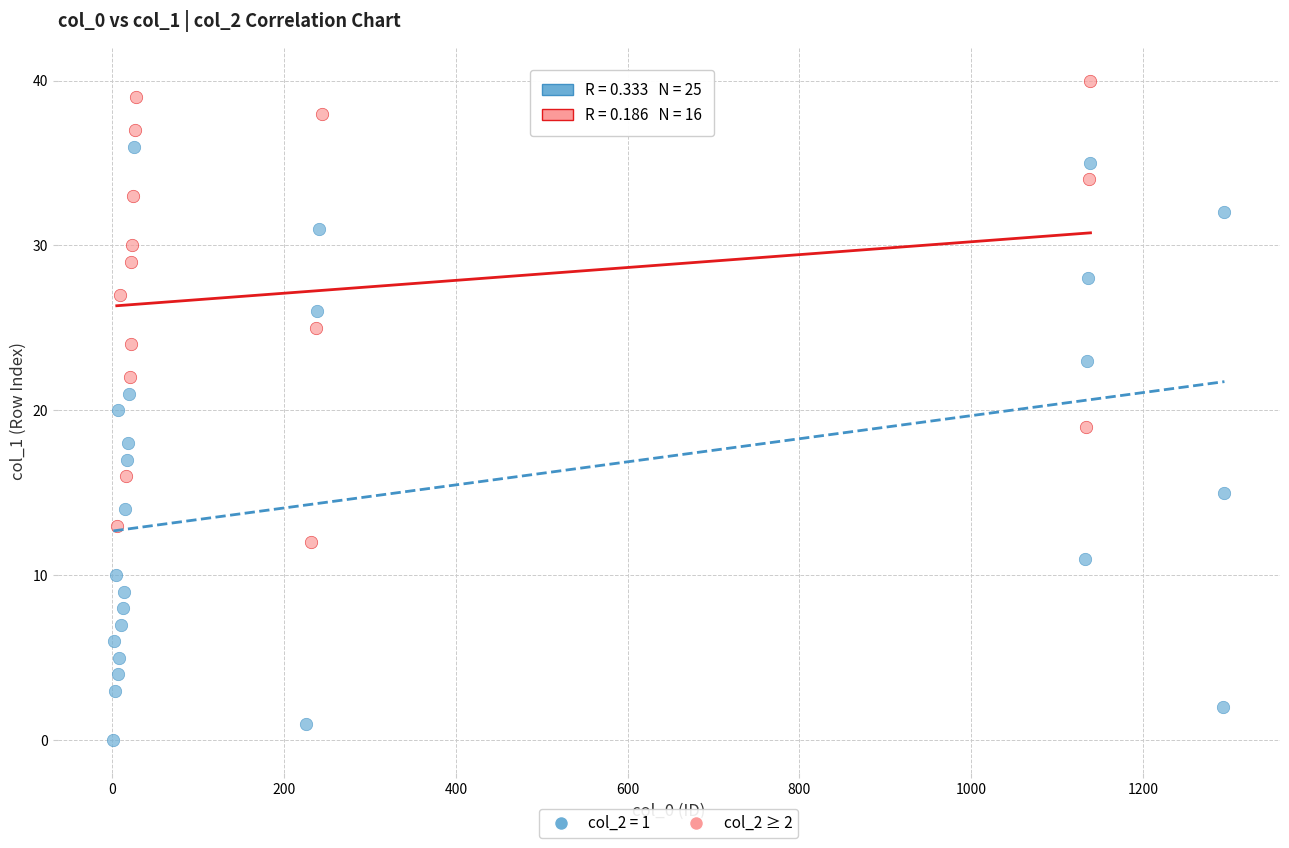

Which series contains the highest Y value?

col_2 ≥ 2